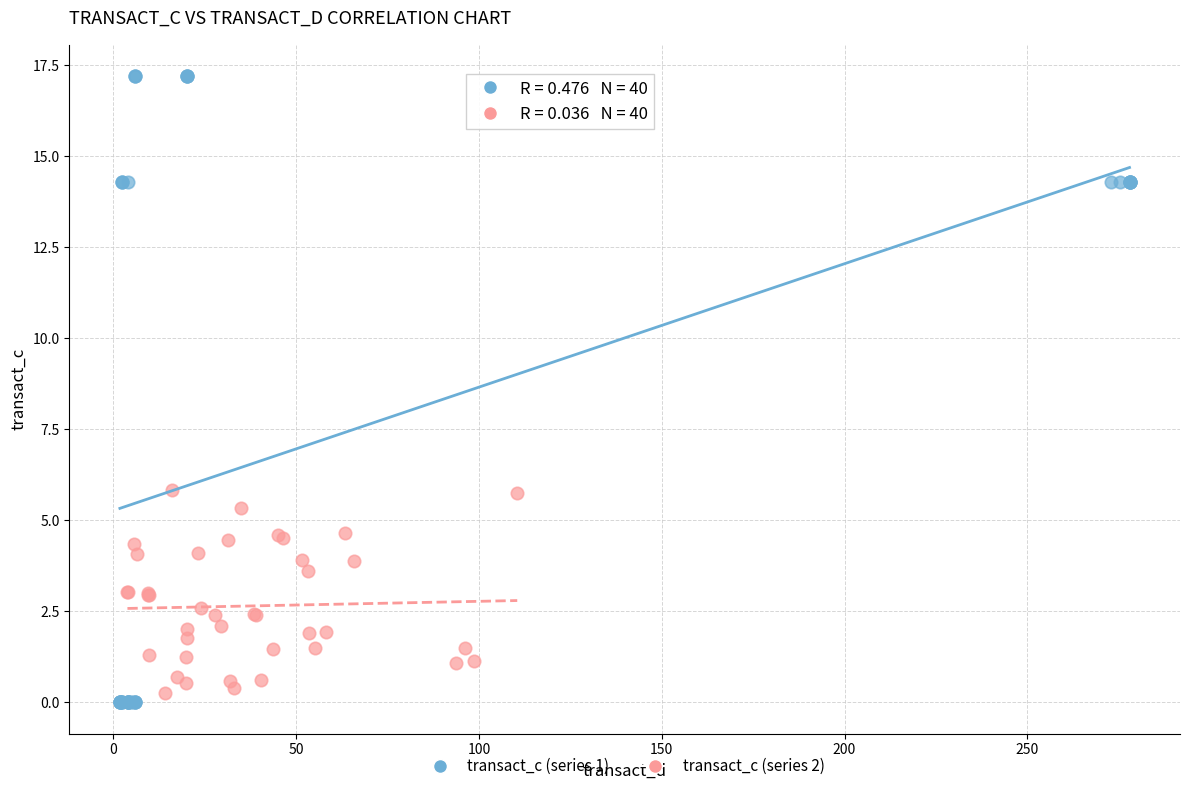

Which series contains the highest Y value?

transact_c (series 1)